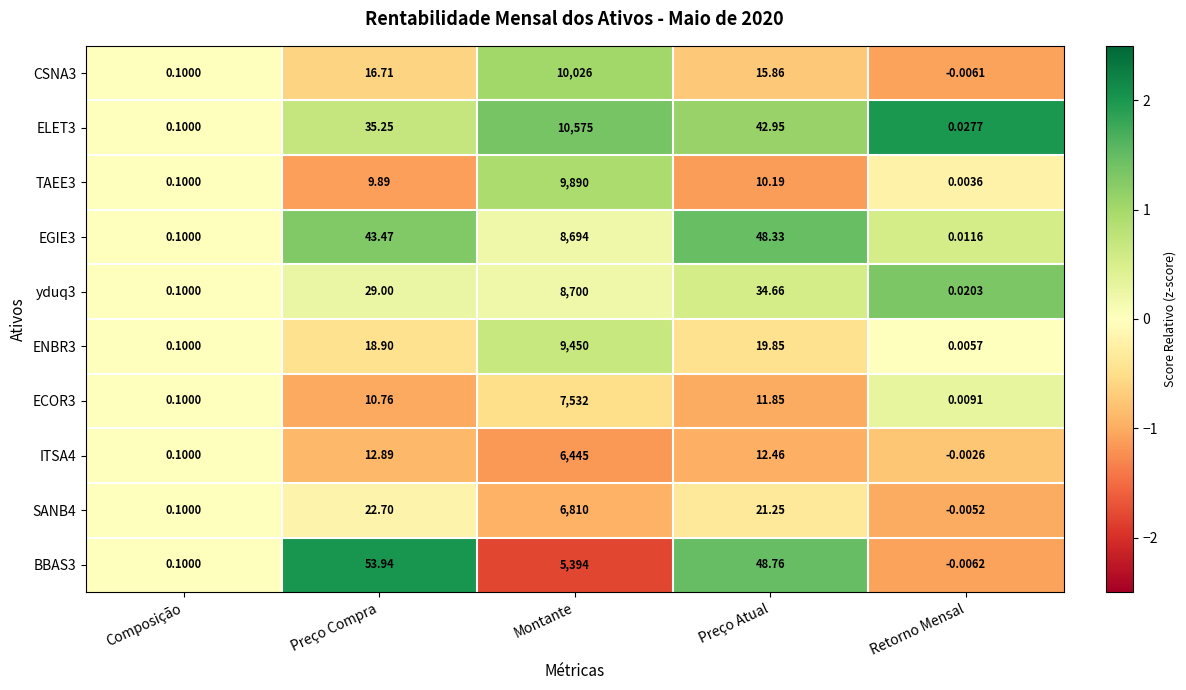

Which series has the largest range (max minus min)?

ELET3